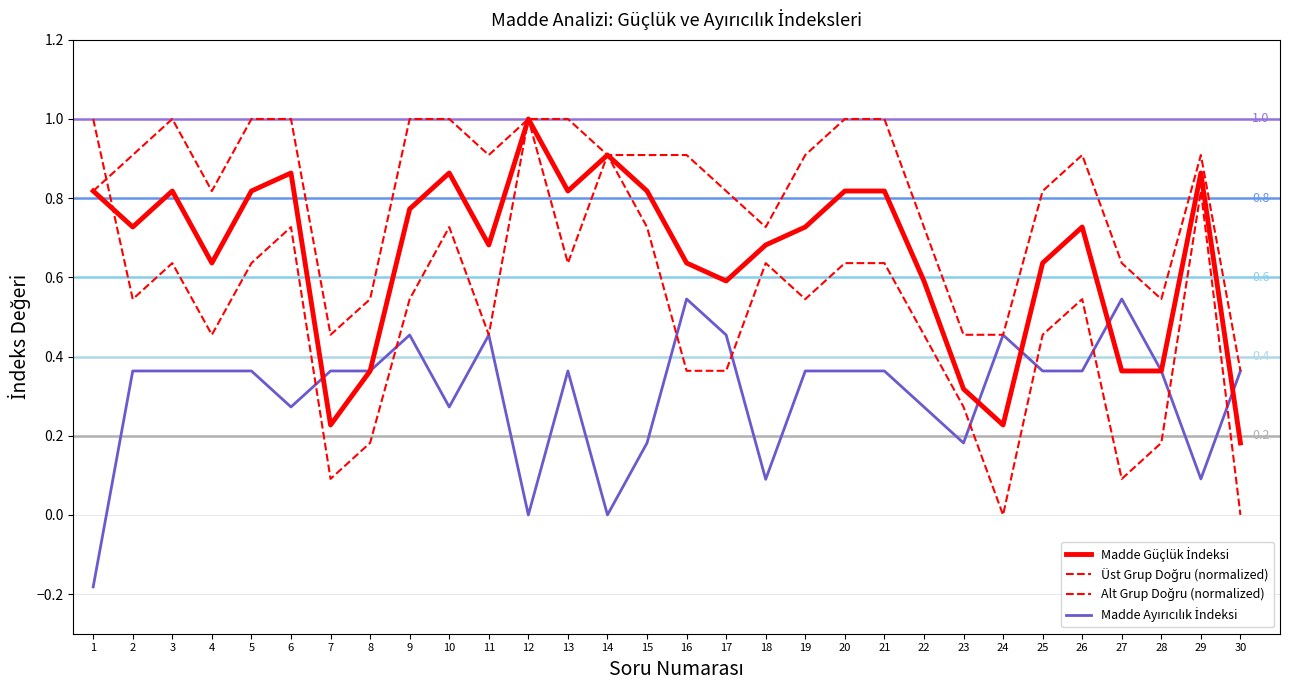

Rank the series by their maximum value, from lowest to highest.

Madde Ayırıcılık İndeksi, Madde Güçlük İndeksi, Üst Grup Doğru (normalized), Alt Grup Doğru (normalized)